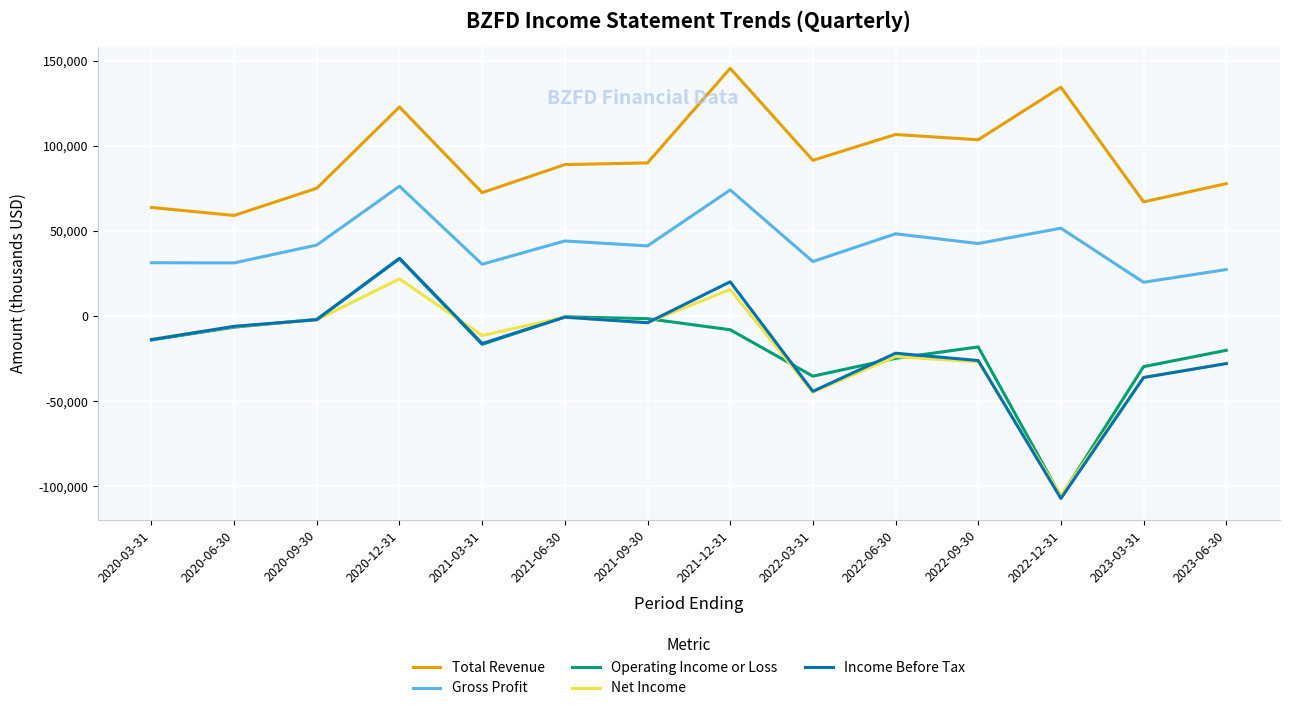

What is the smallest value displayed?

-107200